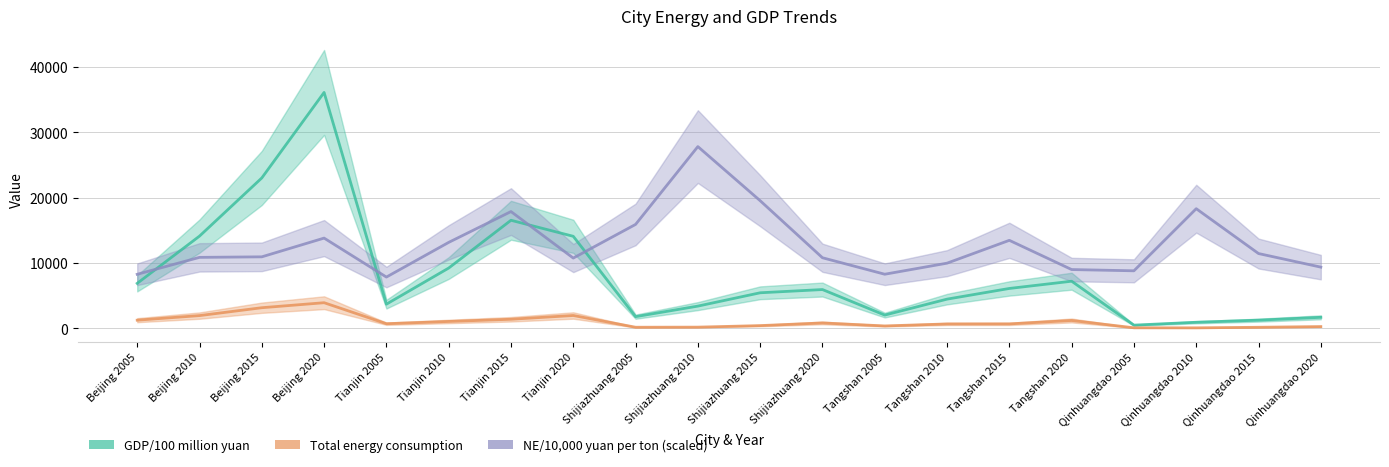

After their last crossing, which series has the higher values: NE/10000 yuan per ton or GDP/100 million yuan?

NE/10000 yuan per ton